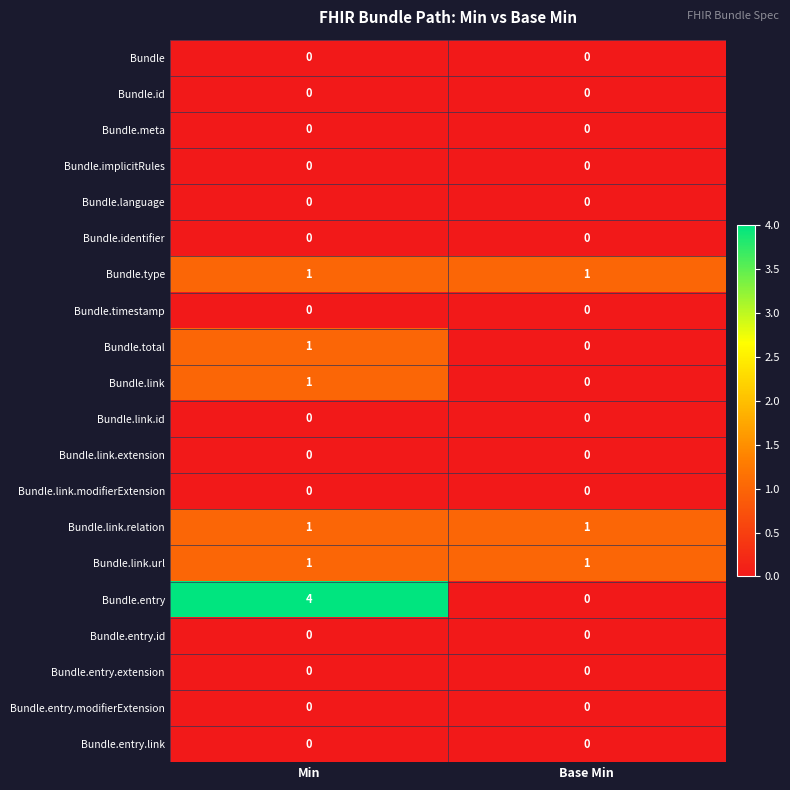

How many distinct data groups are displayed?

20